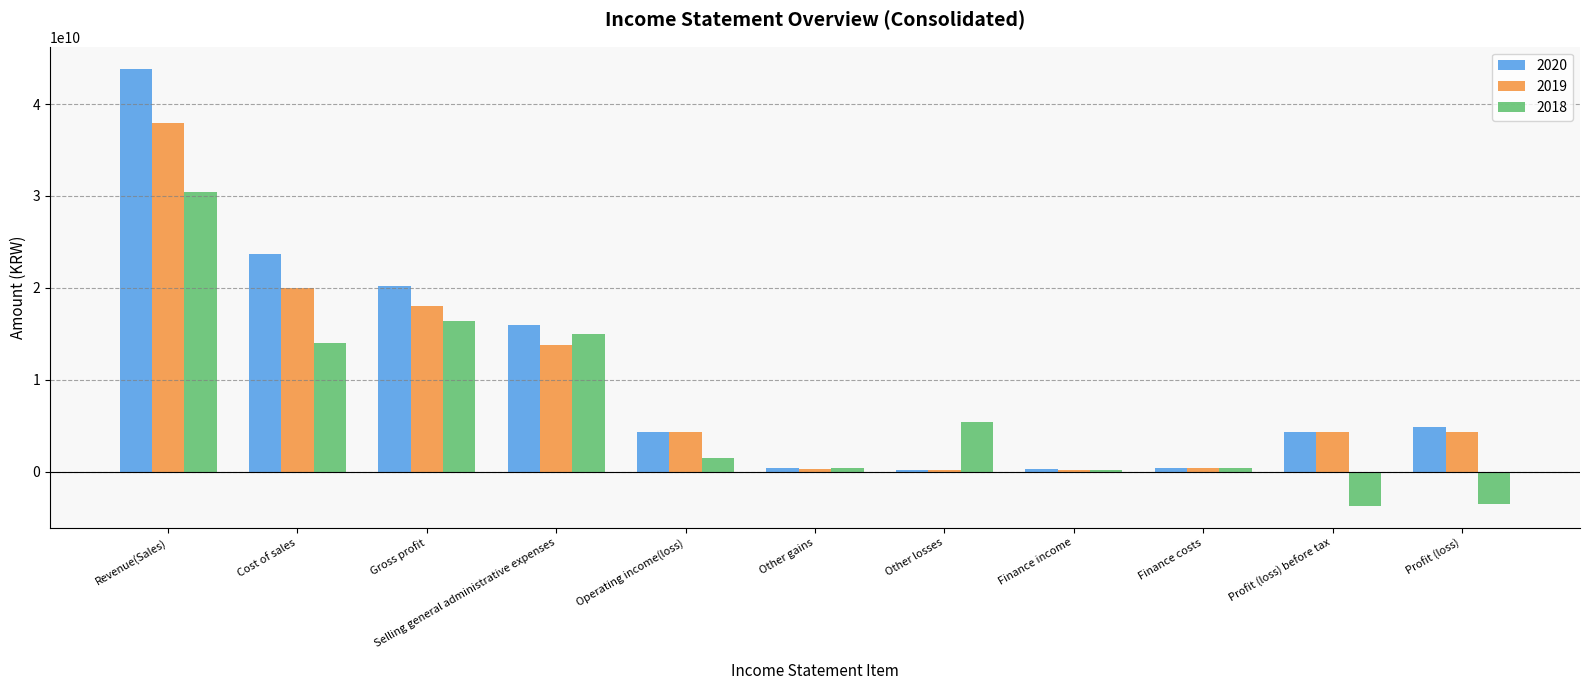

Which category has the highest value in the 2019 series?

Revenue(Sales)